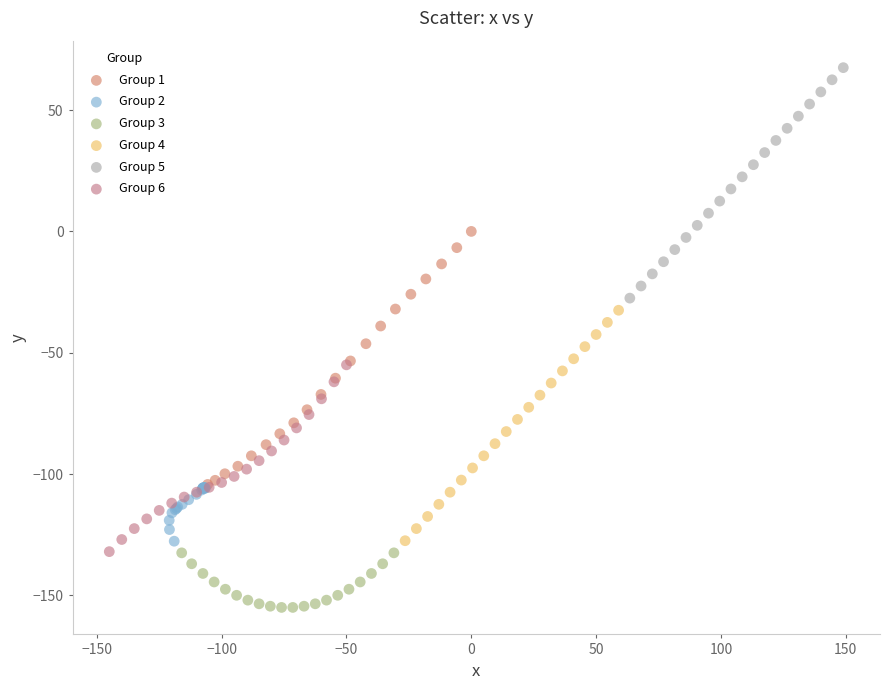

Which series contains the lowest Y value?

Group 3